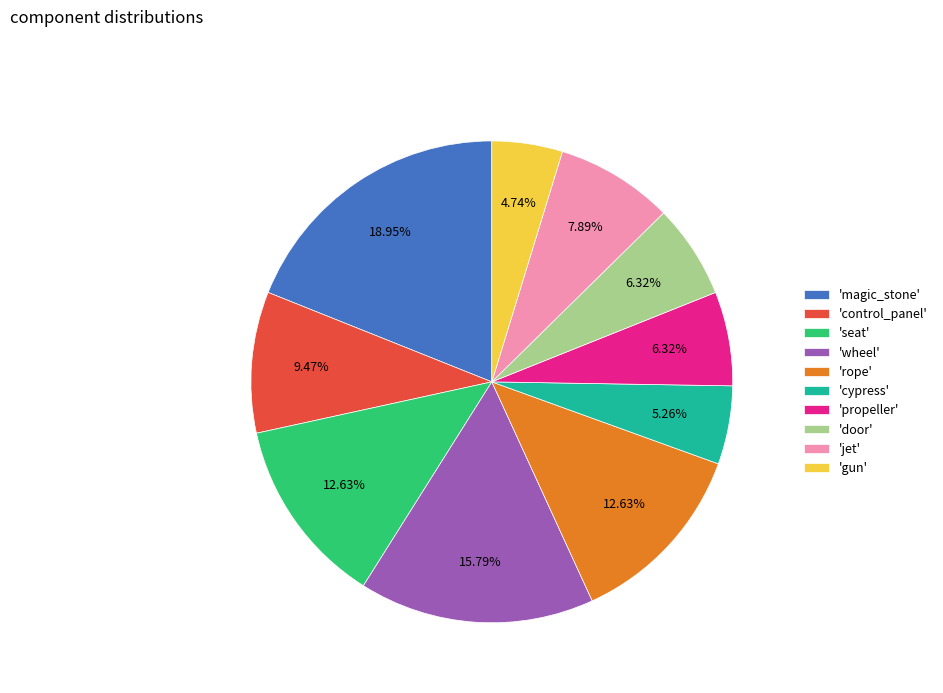

Do 'cypress' and 'rope' together represent more than half of the pie?

No